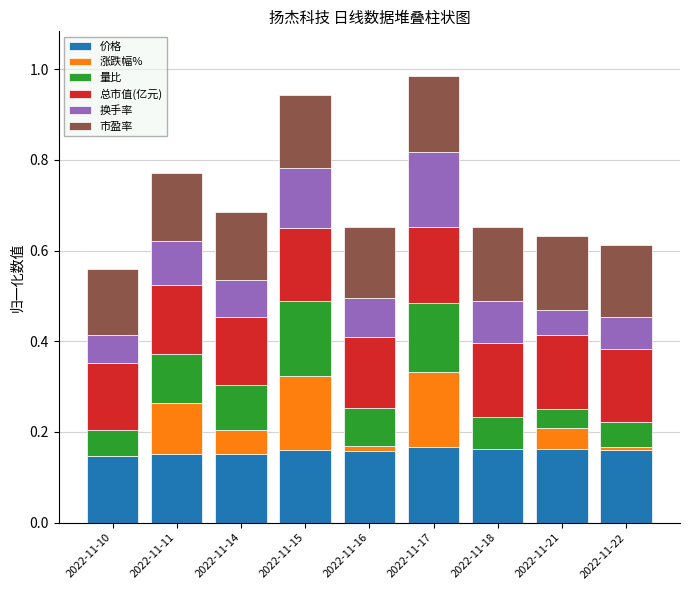

What is the total value across all series at 2022-11-21?

0.6